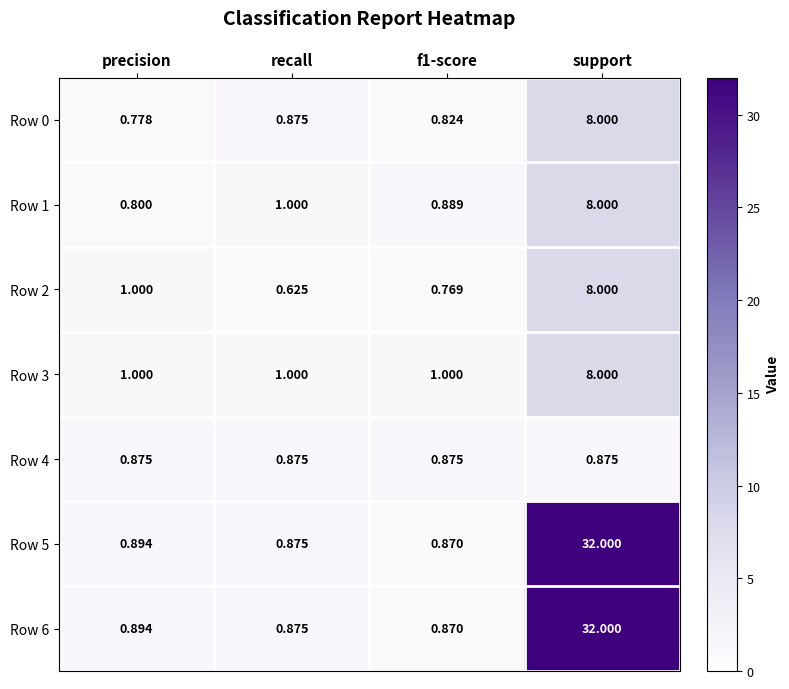

At which label is Row 0 closest to 4?

recall